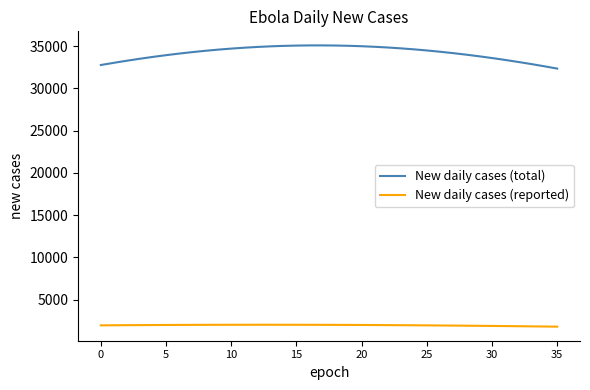

List the series in order of their peak value, highest first.

New daily cases (total), New daily cases (reported)